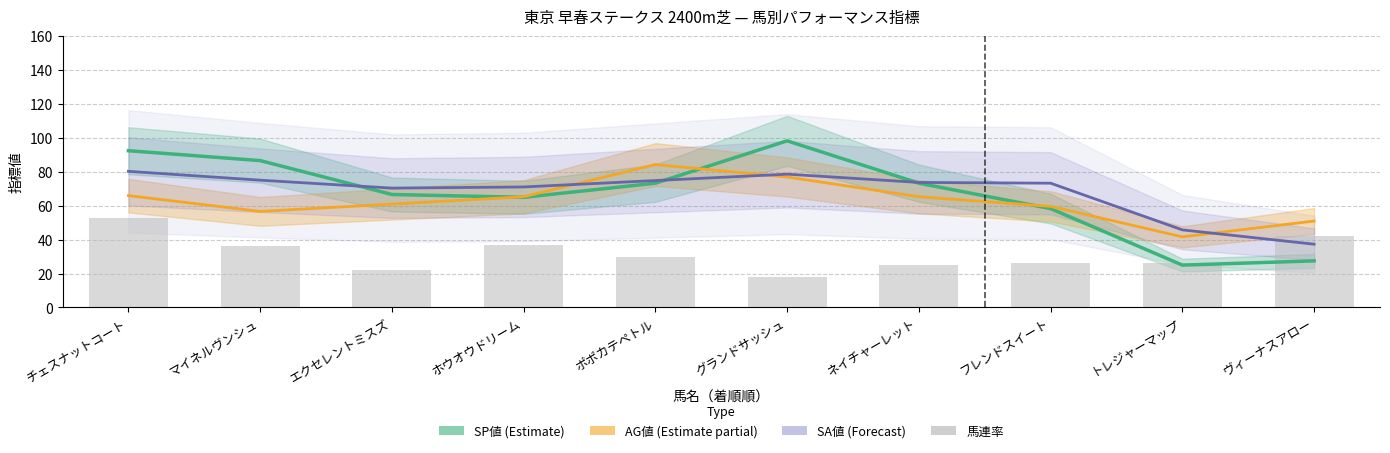

What is the spread (max minus min) of values at ポポカテペトル?

54.3